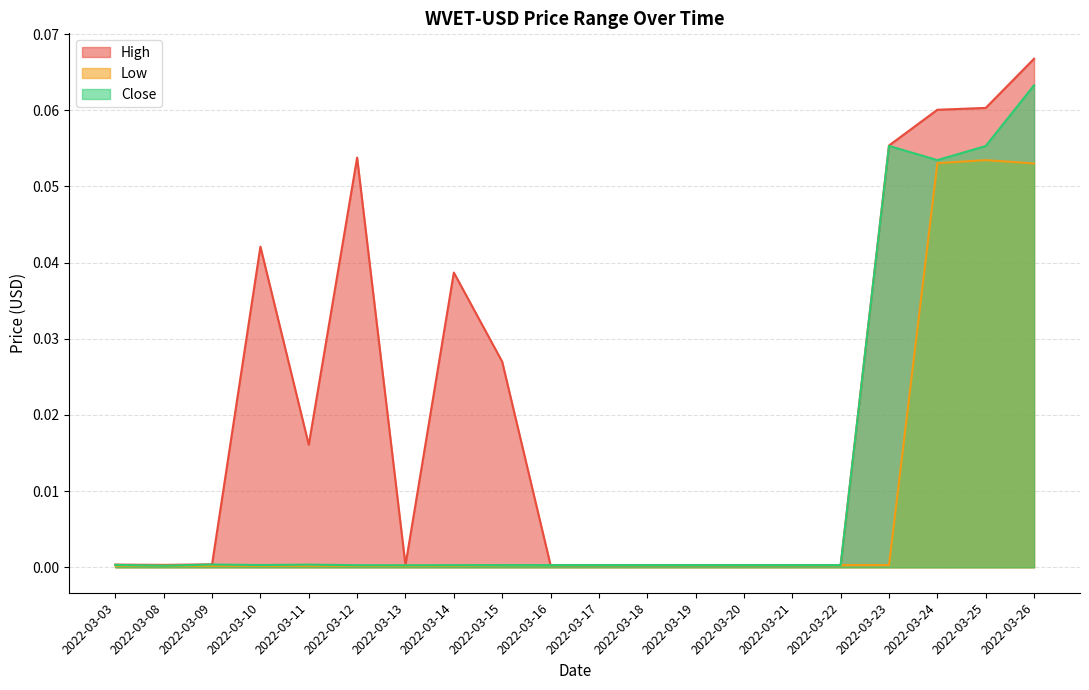

Reading right to left, what are all the values shown in this chart?

High: 2022-03-26=0.1	2022-03-25=0.1	2022-03-24=0.1	2022-03-23=0.1	2022-03-22=0.0	2022-03-21=0.0	2022-03-20=0.0	2022-03-19=0.0	2022-03-18=0.0	2022-03-17=0.0	2022-03-16=0.0	2022-03-15=0.0	2022-03-14=0.0	2022-03-13=0.0	2022-03-12=0.1	2022-03-11=0.0	2022-03-10=0.0	2022-03-09=0.0	2022-03-08=0.0	2022-03-03=0.0
Low: 2022-03-26=0.1	2022-03-25=0.1	2022-03-24=0.1	2022-03-23=0.0	2022-03-22=0.0	2022-03-21=0.0	2022-03-20=0.0	2022-03-19=0.0	2022-03-18=0.0	2022-03-17=0.0	2022-03-16=0.0	2022-03-15=0.0	2022-03-14=0.0	2022-03-13=0.0	2022-03-12=0.0	2022-03-11=0.0	2022-03-10=0.0	2022-03-09=0.0	2022-03-08=0.0	2022-03-03=0.0
Close: 2022-03-26=0.1	2022-03-25=0.1	2022-03-24=0.1	2022-03-23=0.1	2022-03-22=0.0	2022-03-21=0.0	2022-03-20=0.0	2022-03-19=0.0	2022-03-18=0.0	2022-03-17=0.0	2022-03-16=0.0	2022-03-15=0.0	2022-03-14=0.0	2022-03-13=0.0	2022-03-12=0.0	2022-03-11=0.0	2022-03-10=0.0	2022-03-09=0.0	2022-03-08=0.0	2022-03-03=0.0